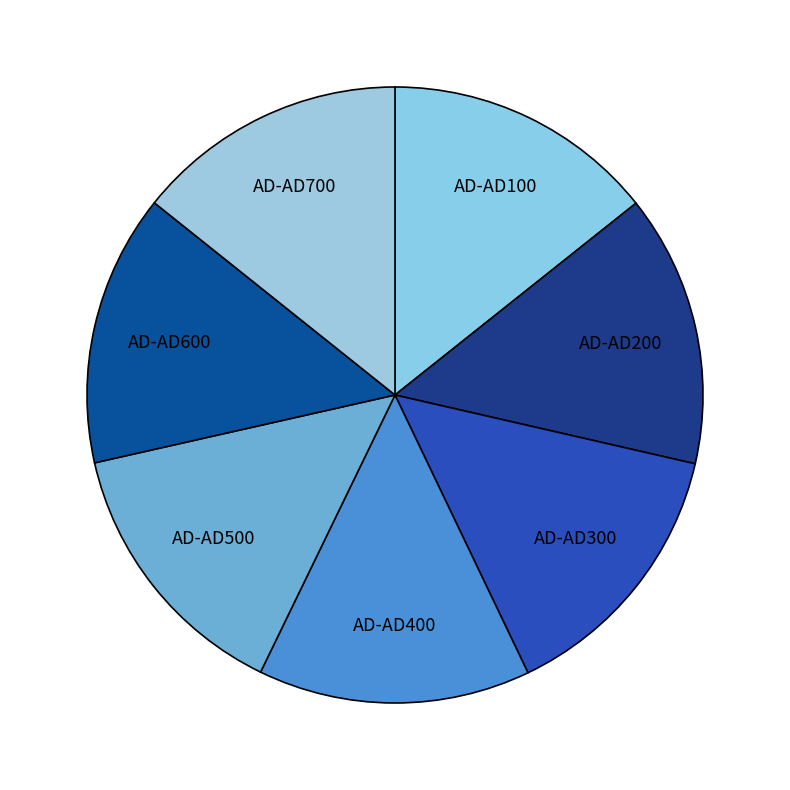

Approximately how many times larger is the value at AD-AD200 compared to AD-AD100?

1.0